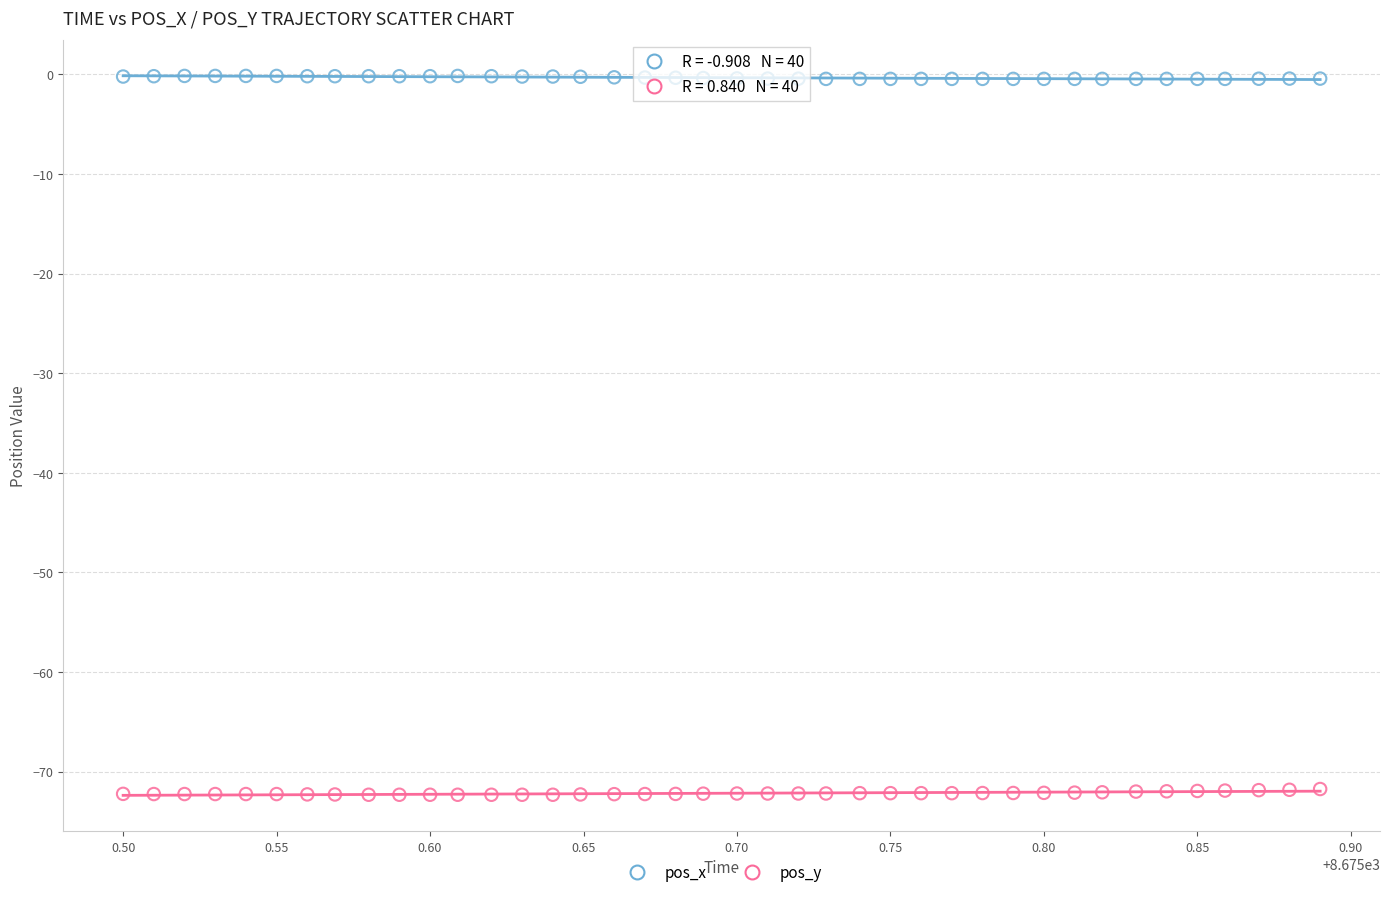

Across all data points, what is the range of Y values (max minus min)?

72.2